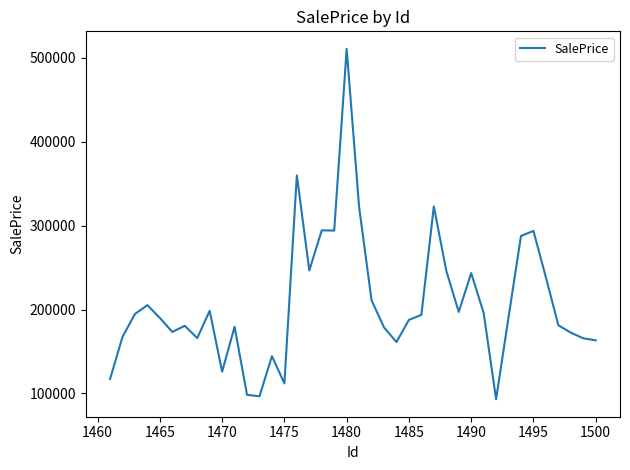

What is the maximum value shown in the chart?

510628